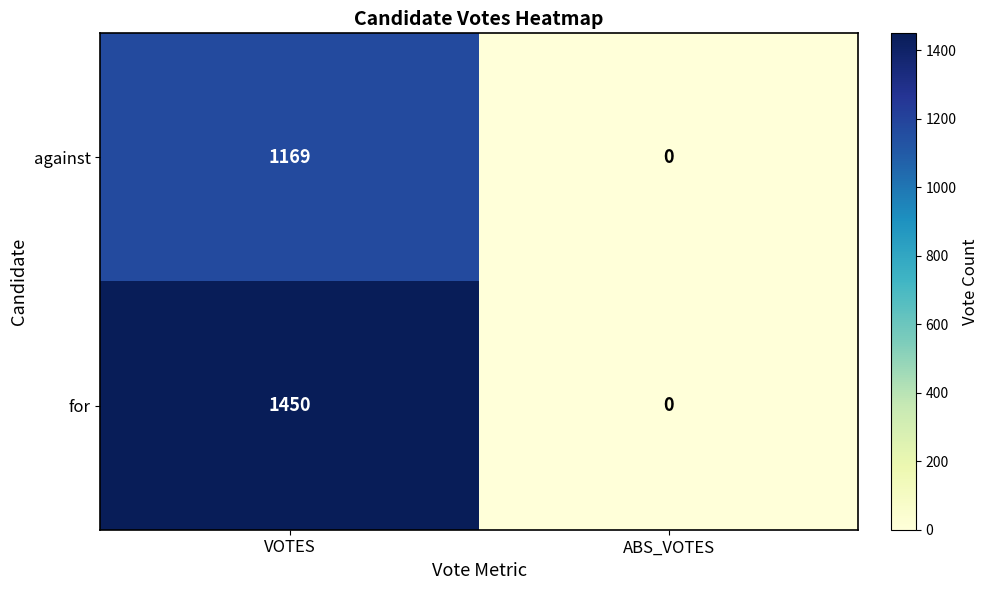

Which series has the largest range (max minus min)?

for